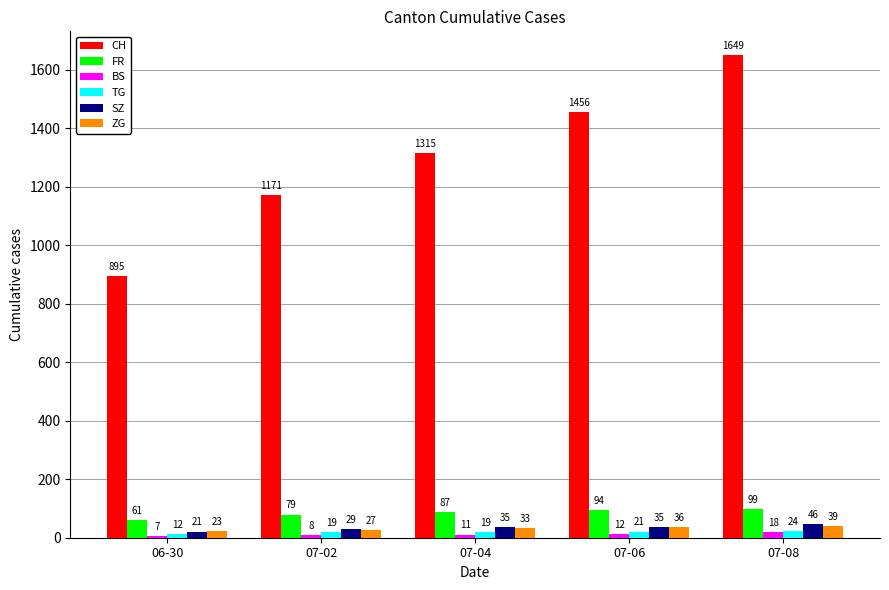

List the labels in order of FR value, smallest first.

06-30, 07-02, 07-04, 07-06, 07-08